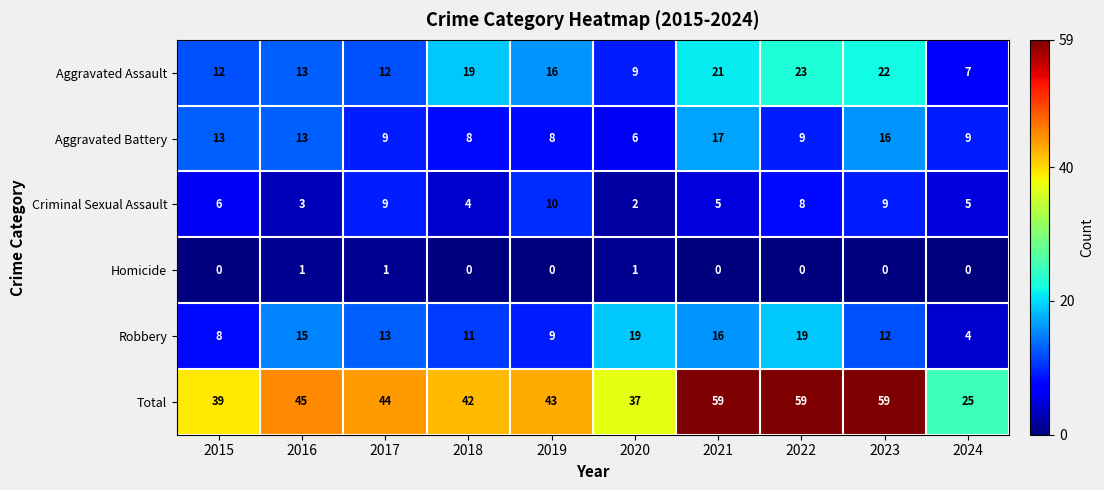

The Aggravated Assault series shows 16 at 2020. True or false?

False